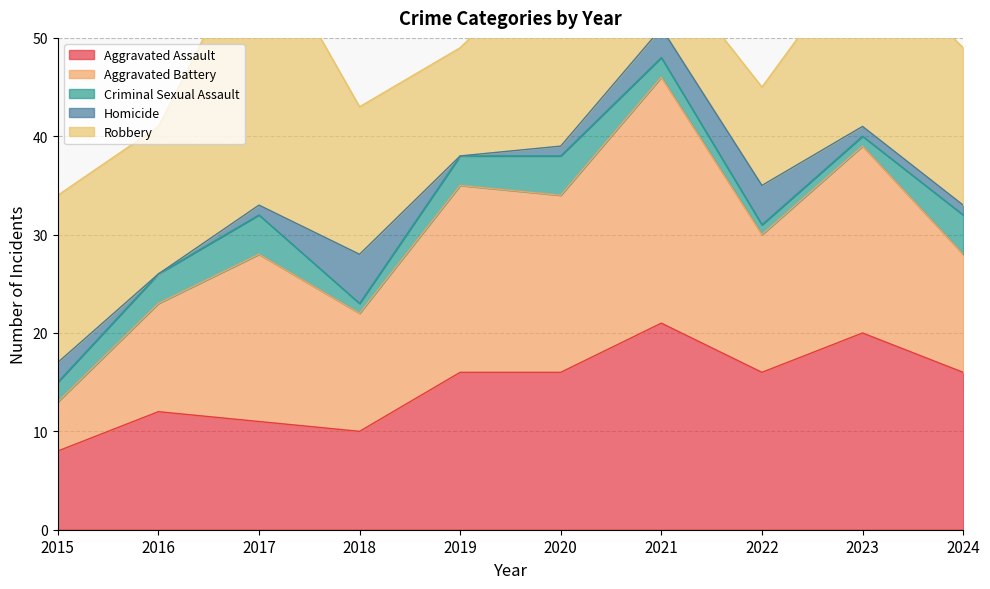

What is the greatest value displayed?

28